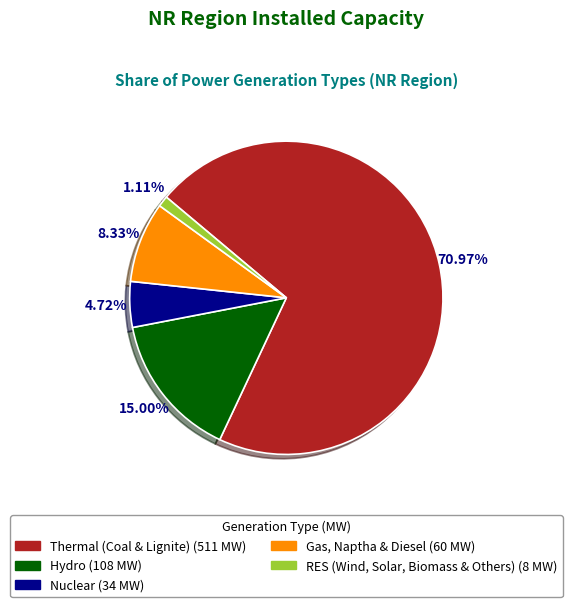

Combined, do Hydro and Thermal (Coal & Lignite) account for over 50%?

Yes